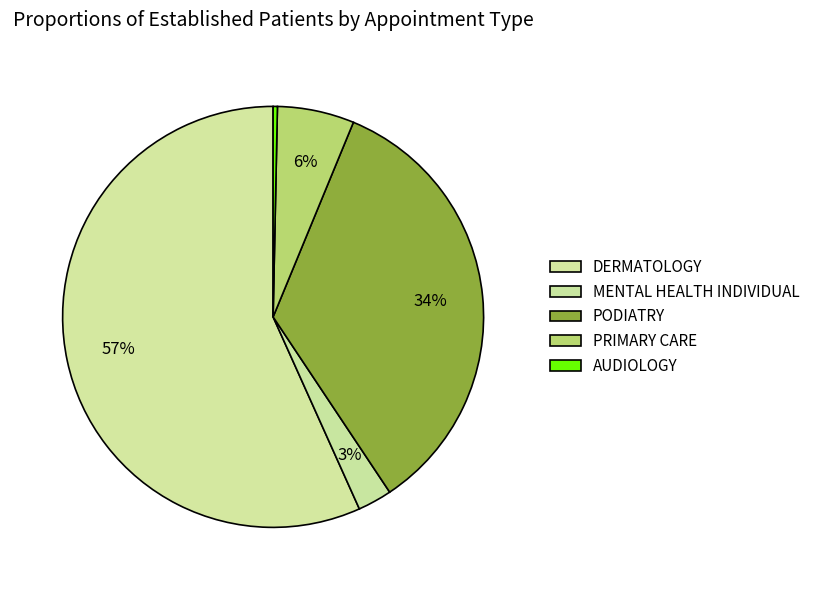

Count the number of slices in the pie.

5